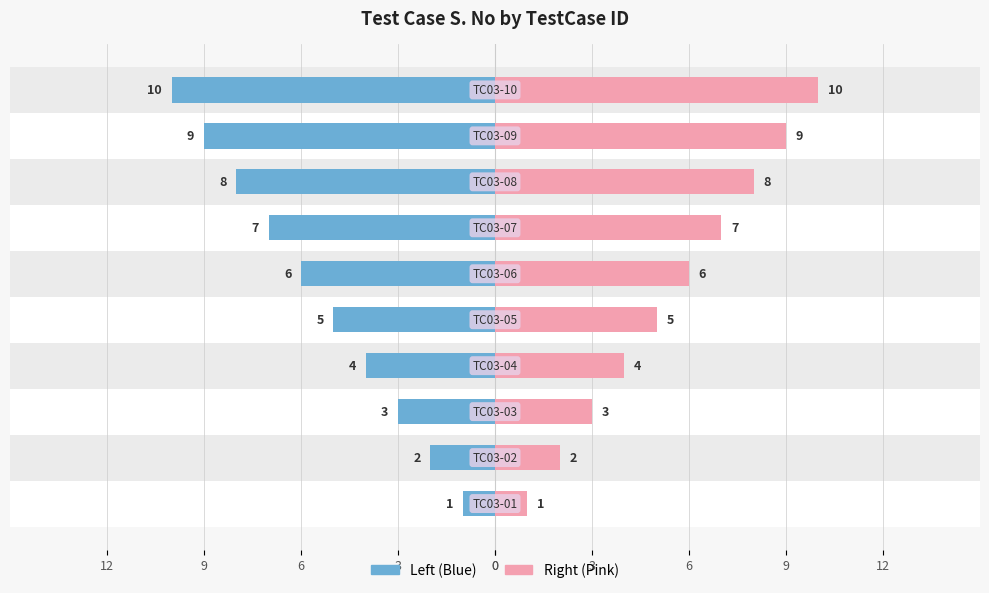

Which series has the largest range (max minus min)?

S. No (Left)